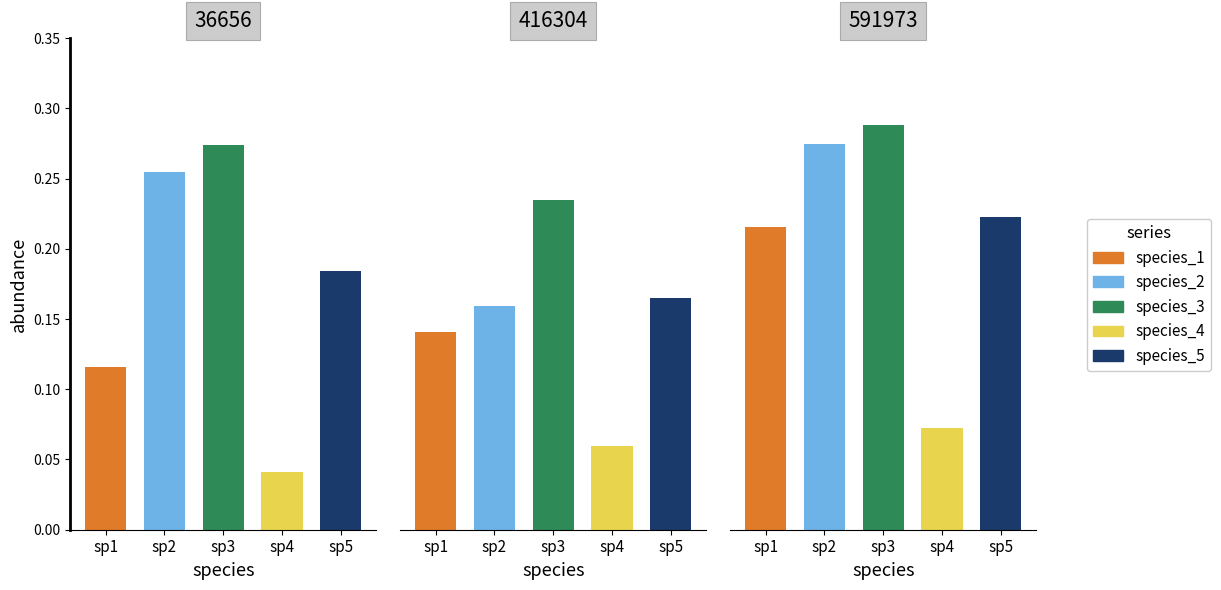

What is the sum of all species_2 values?

0.7